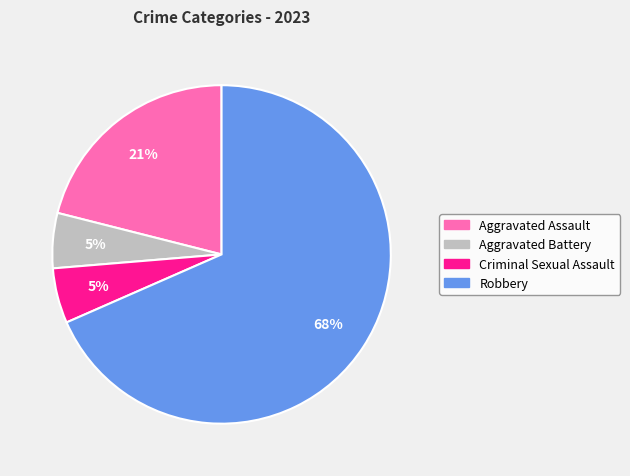

Is it true that Aggravated Assault is 21% of the pie?

True